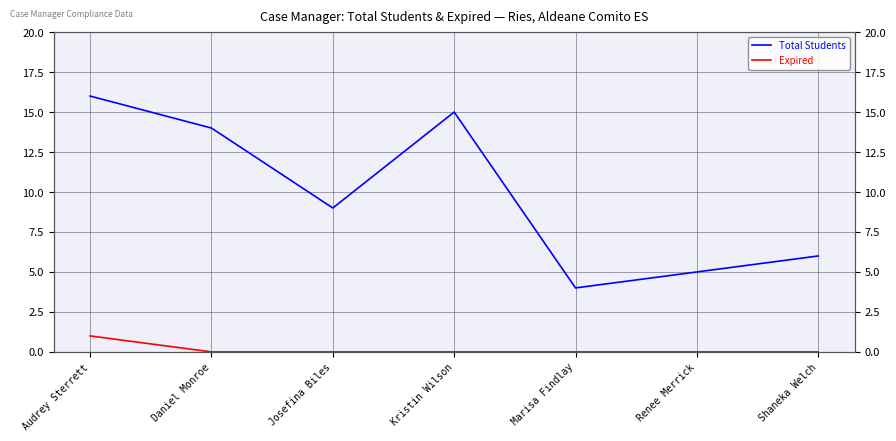

What is the sum of all Total Students values?

69